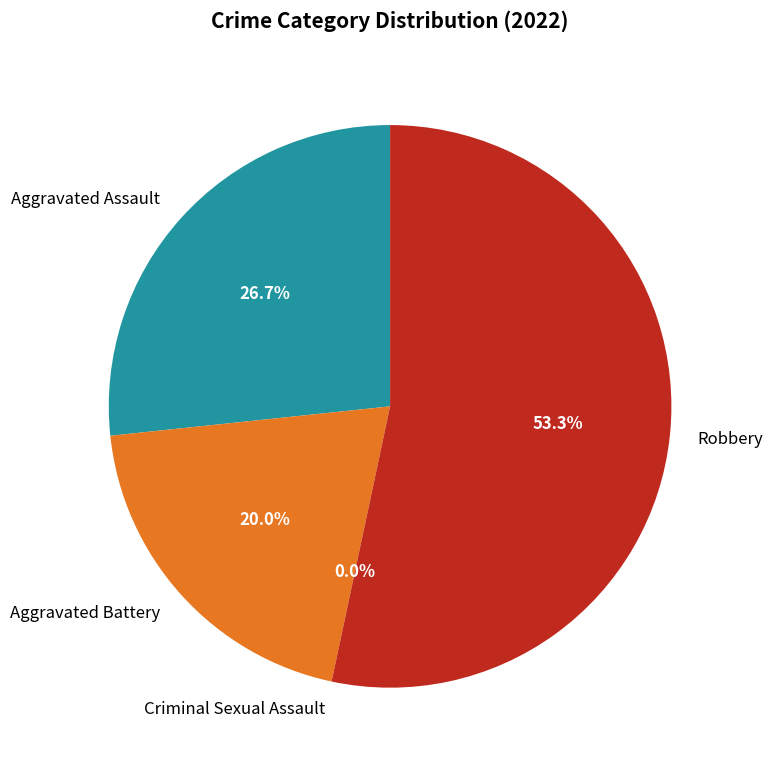

What portion of the pie excludes Robbery?

46.7%